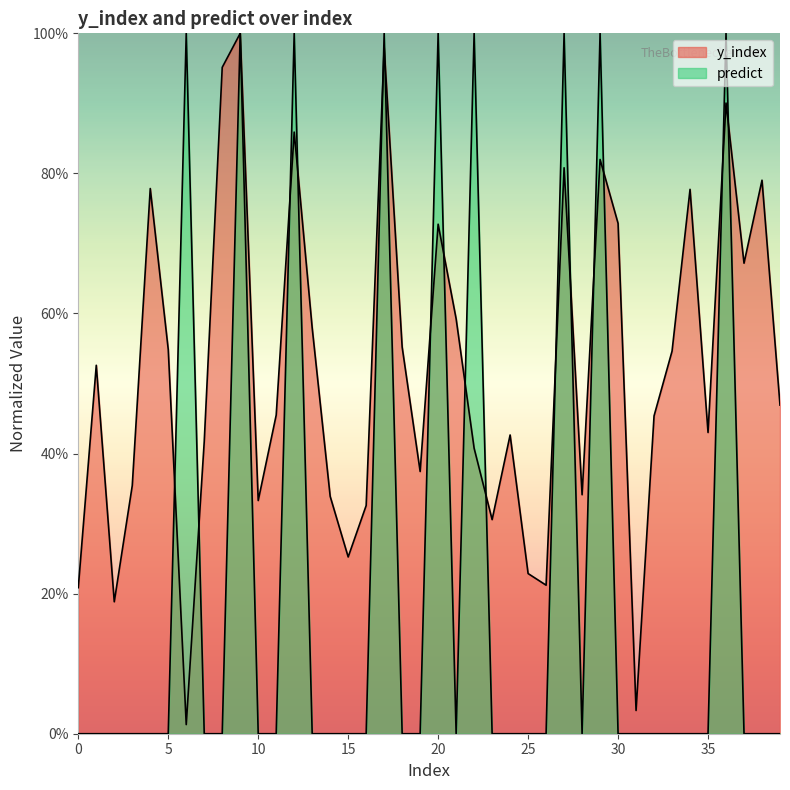

What is the value of the y_index point at the 40th from the left?

0.5